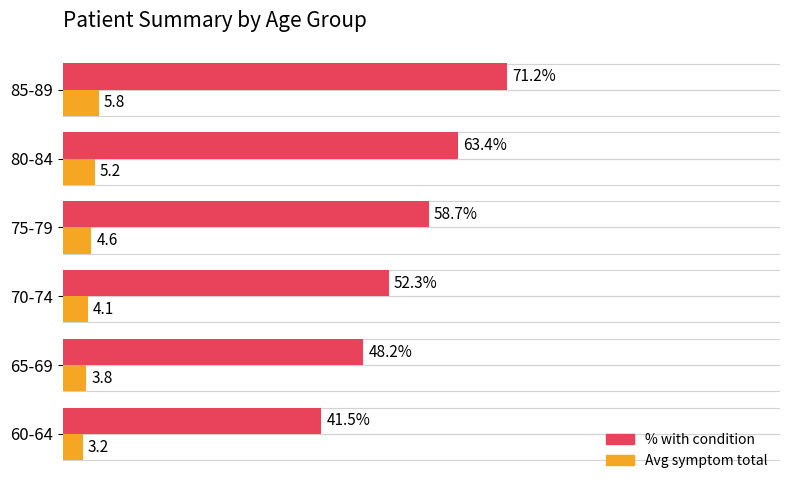

Where is Avg symptom total nearest to the value 4?

70-74